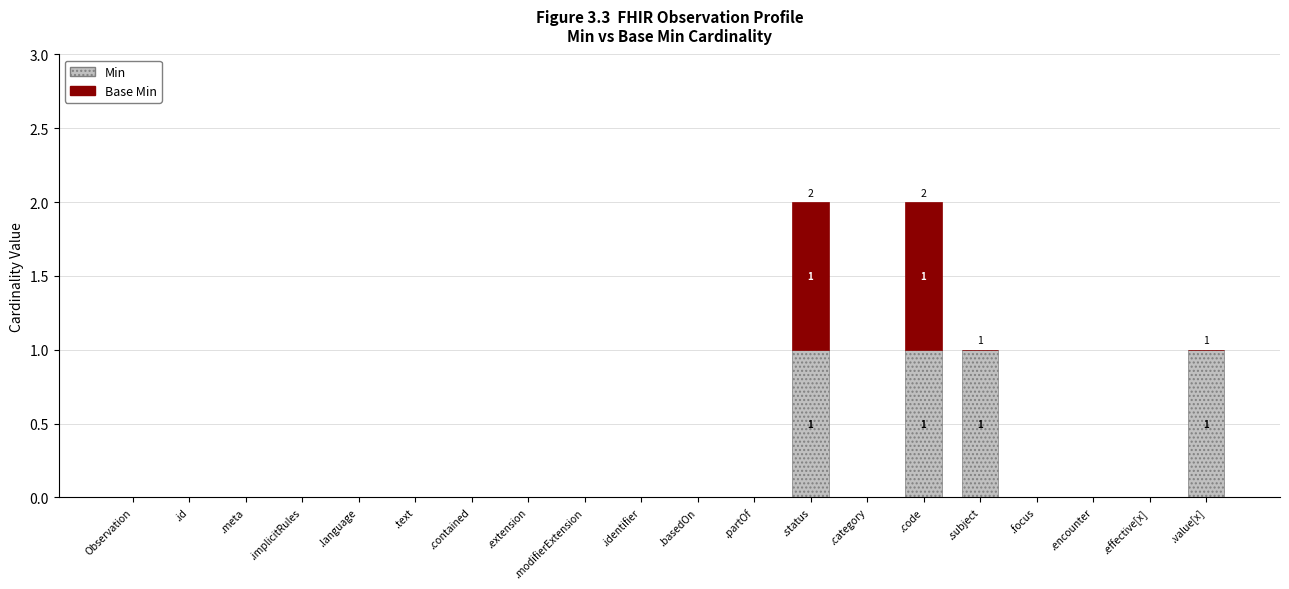

Is it true that Min equals 0 at .partOf?

True